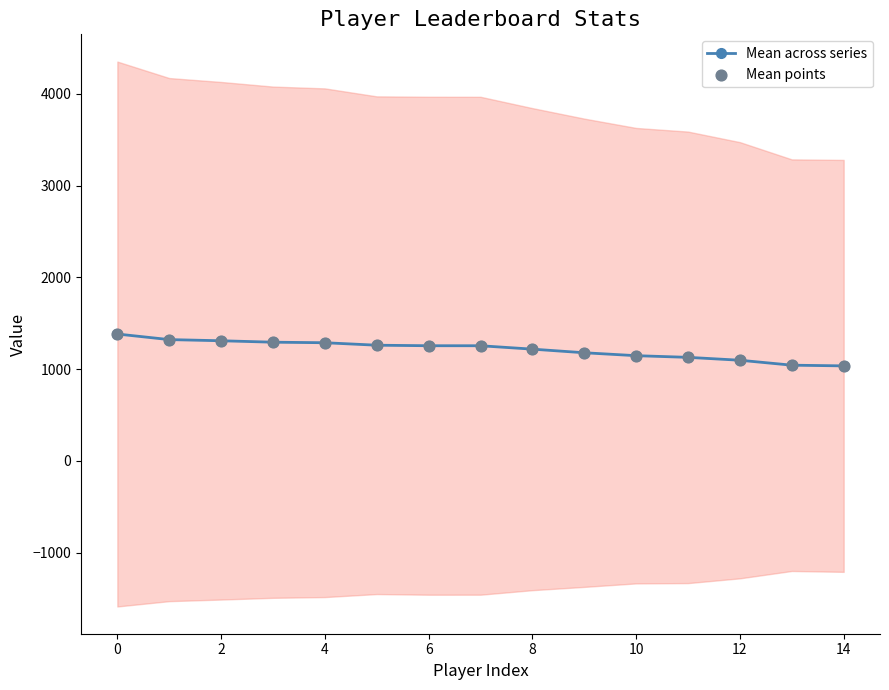

What is the minimum value for Mean across series?

1035.8